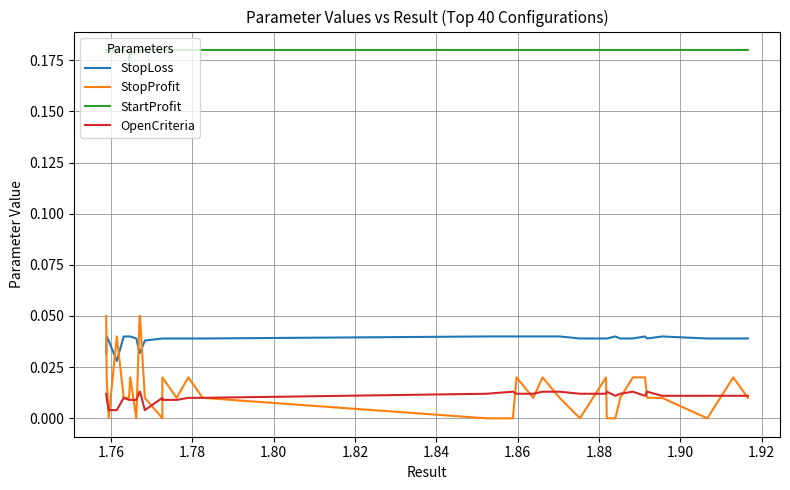

True or false: OpenCriteria and StopProfit cross at least once.

True